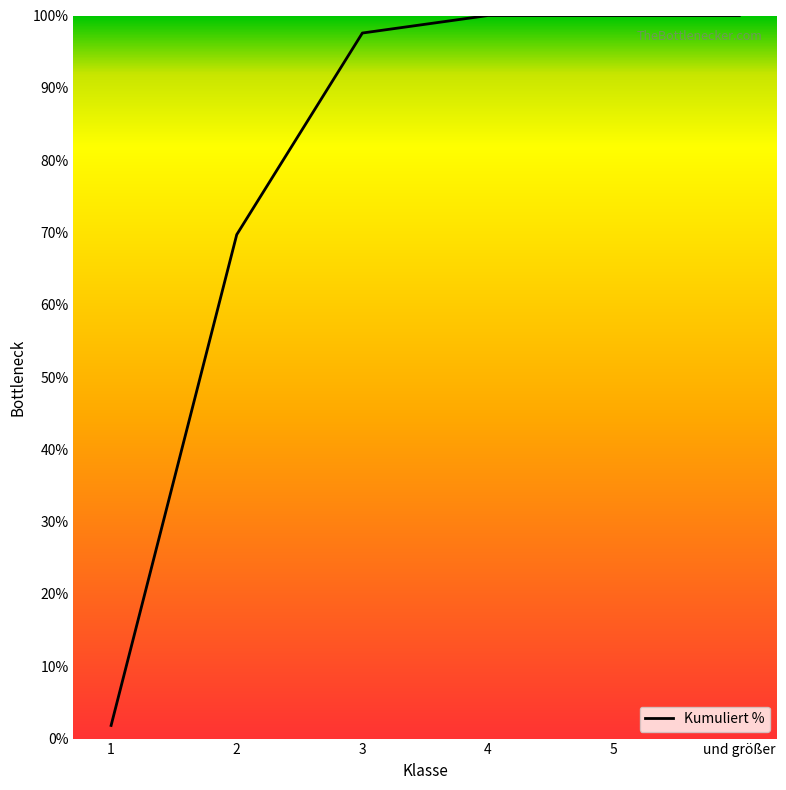

Where is the data nearest to the value 50?

2